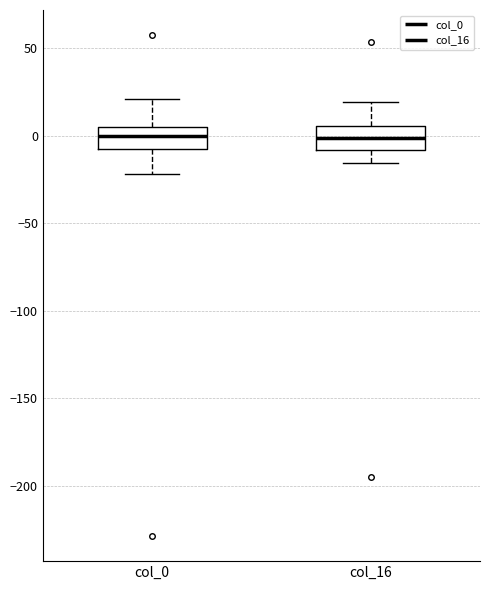

Reading left to right, transcribe this box plot: for each box, give where its median line is, the range the box spans, and where its two whiskers end, as read against the y-axis. The values are not printed on the chart, so give them approximately, as read against the axis.

col_0: median 0, box -5 to 5, whiskers -20 to 20
col_16: median 0, box -10 to 5, whiskers -15 to 20